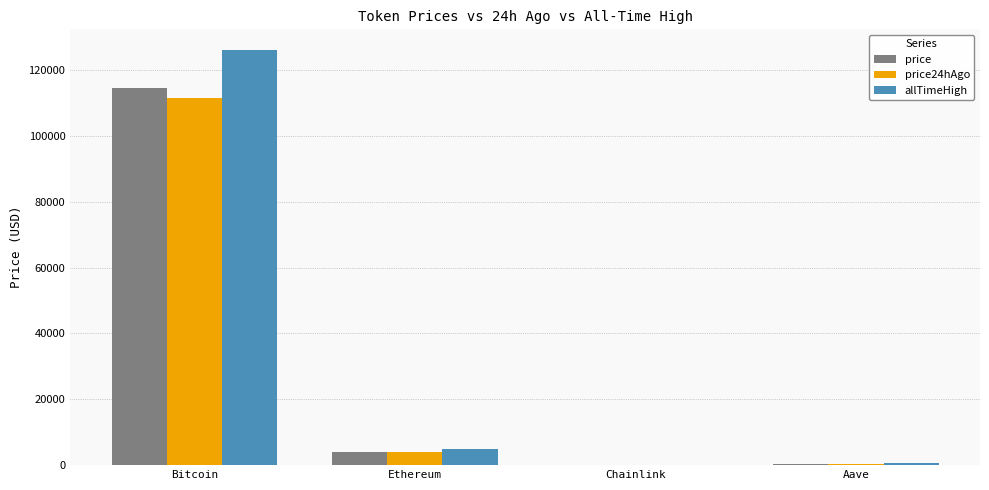

Which series changed the most between Ethereum and Chainlink?

allTimeHigh